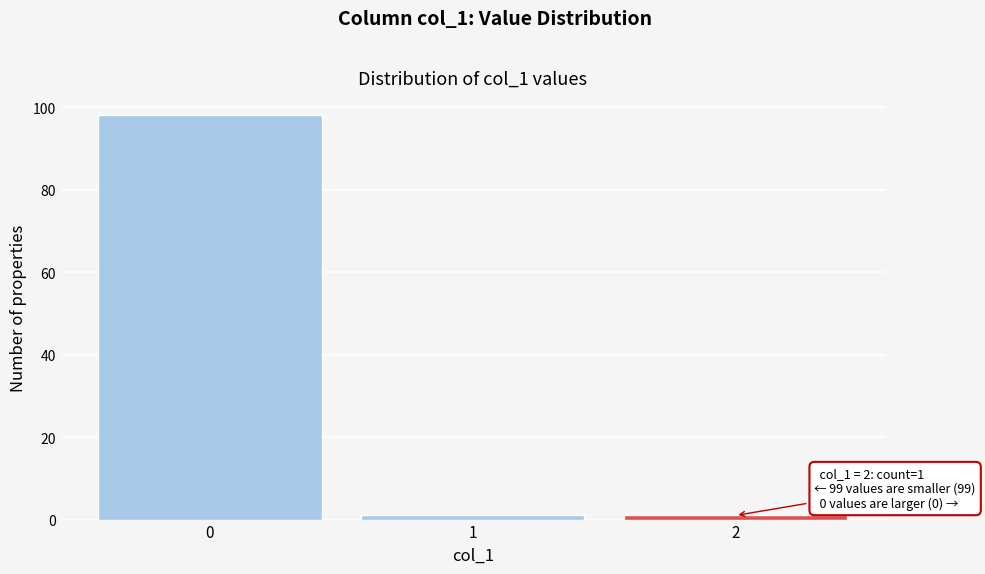

Reading right to left, extract all data points from this chart.

2=1	1=1	0=98